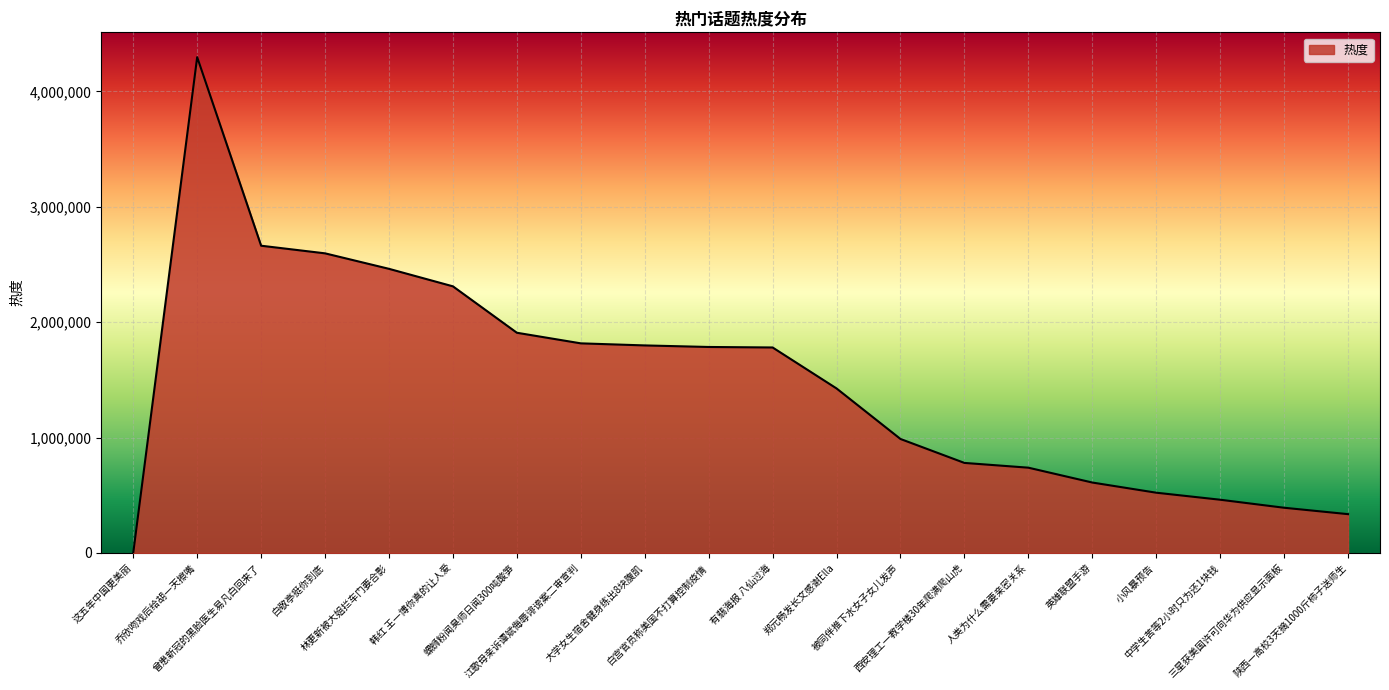

What is the difference between the values at 被同伴推下水女子女儿发声 and 人类为什么需要亲密关系?

248750